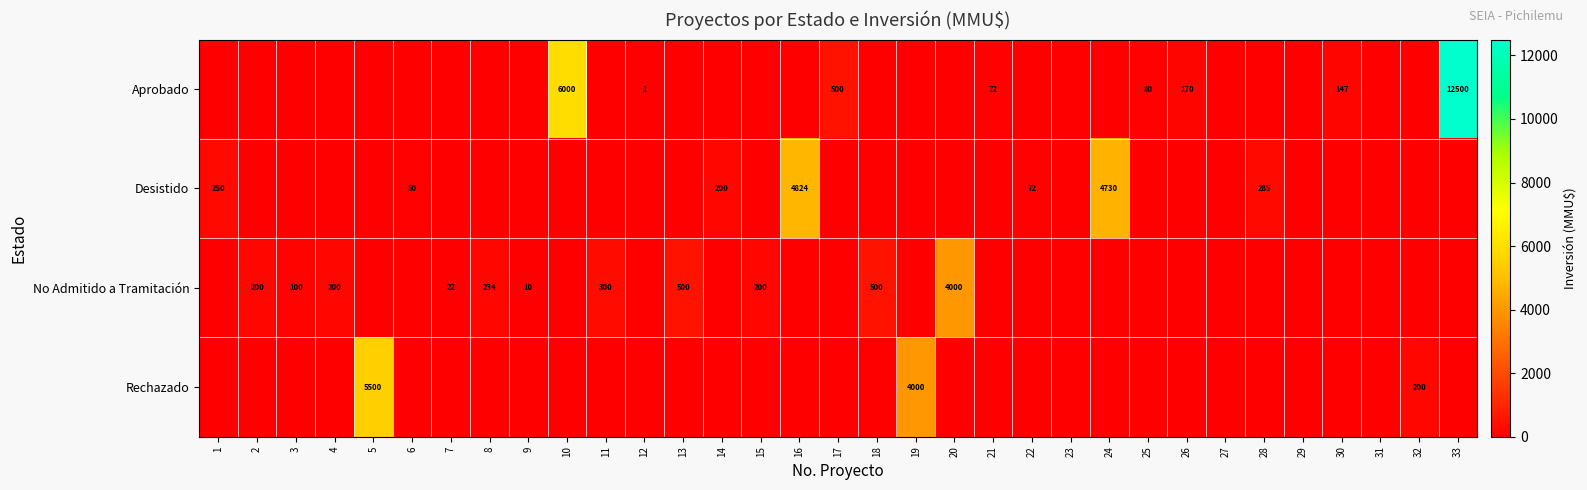

The value of Rechazado at 19 is 4000. True or false?

True